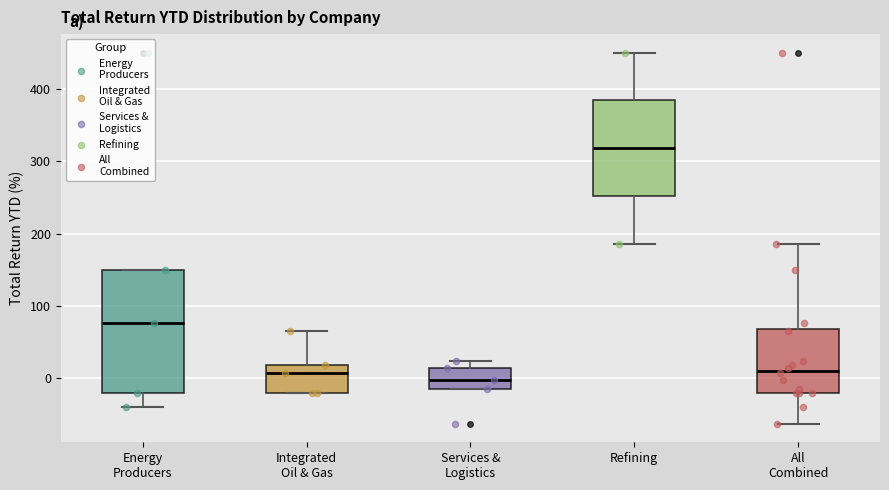

Which box has the highest median line?

Refining